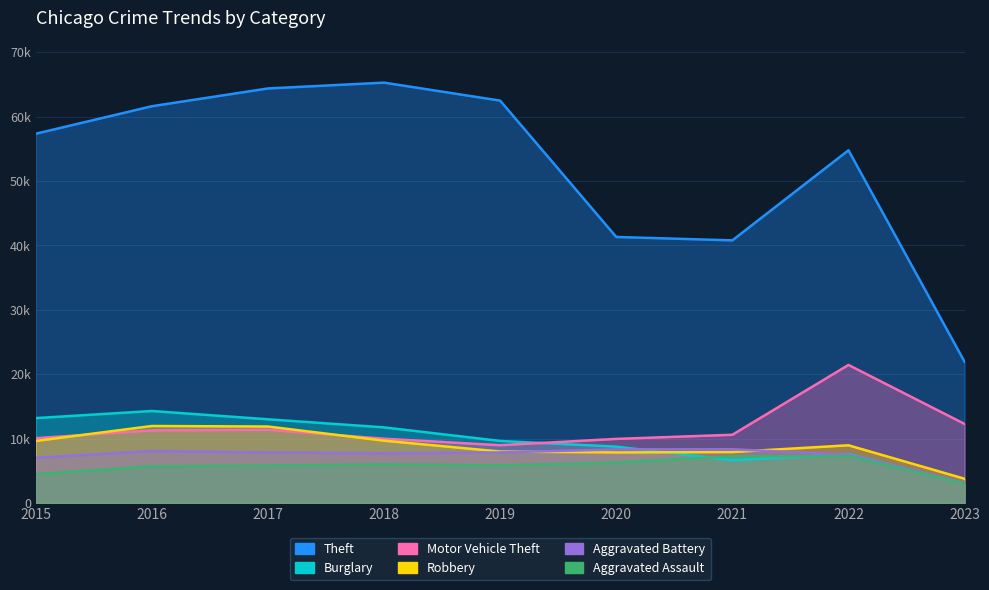

In Aggravated Assault, how many points are lower than both neighbors (excluding endpoints)?

1